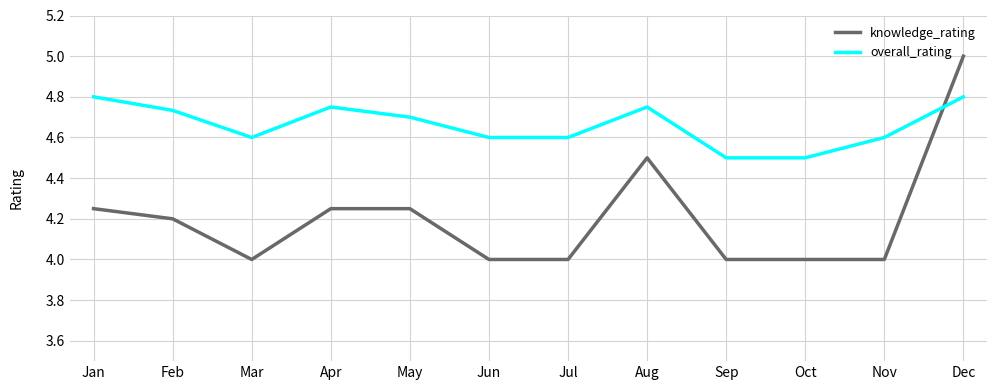

The overall_rating series shows 7.6 at Jun. True or false?

False